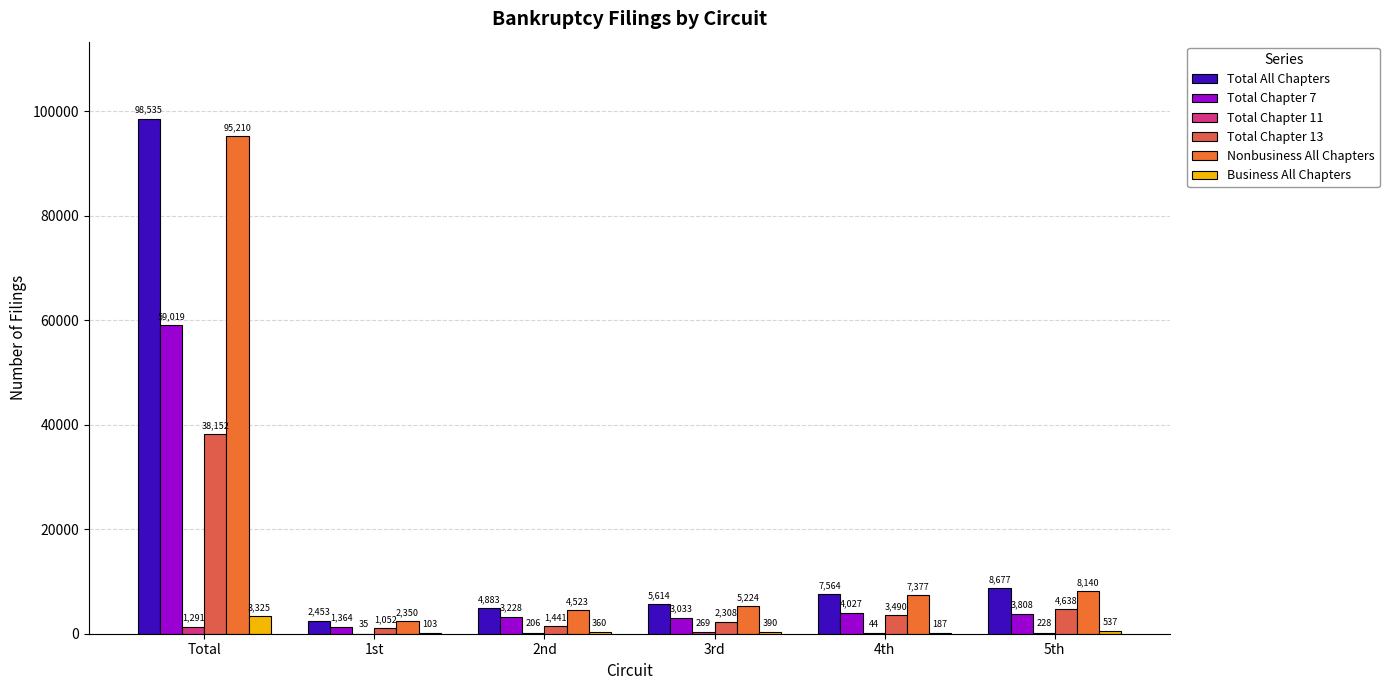

What is the smallest value displayed?

35